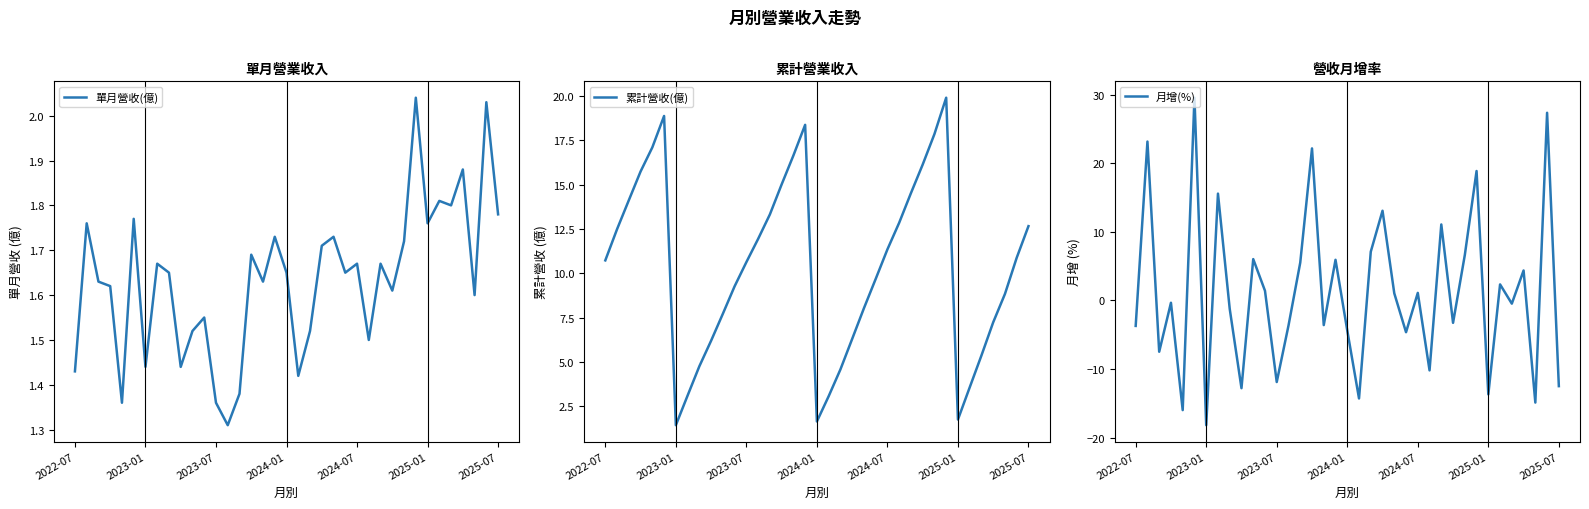

At which label does 累計營收(億) first exceed 10?

2022-07